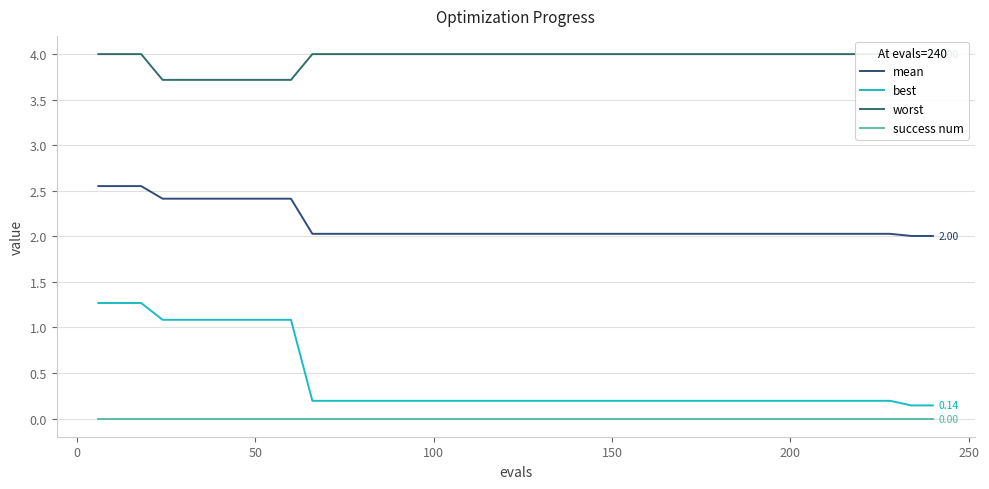

True or false: success num and best intersect in this chart.

False